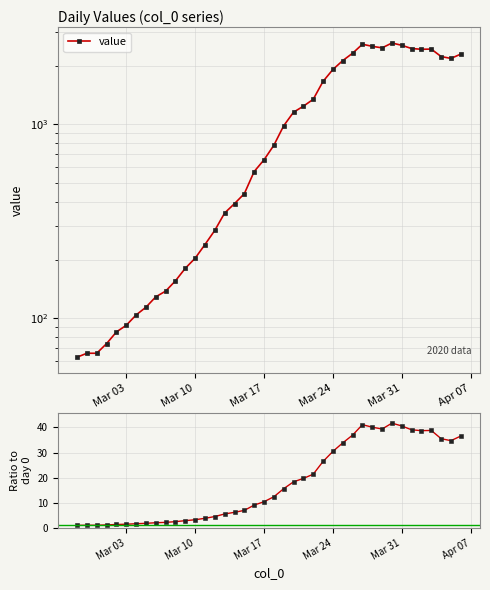

What is the minimum value for value?

63.0